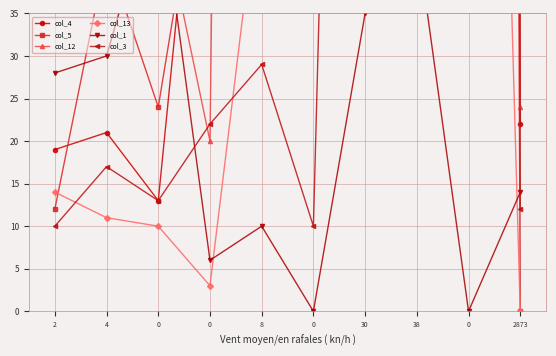

Read the col_1 value at 38.

44